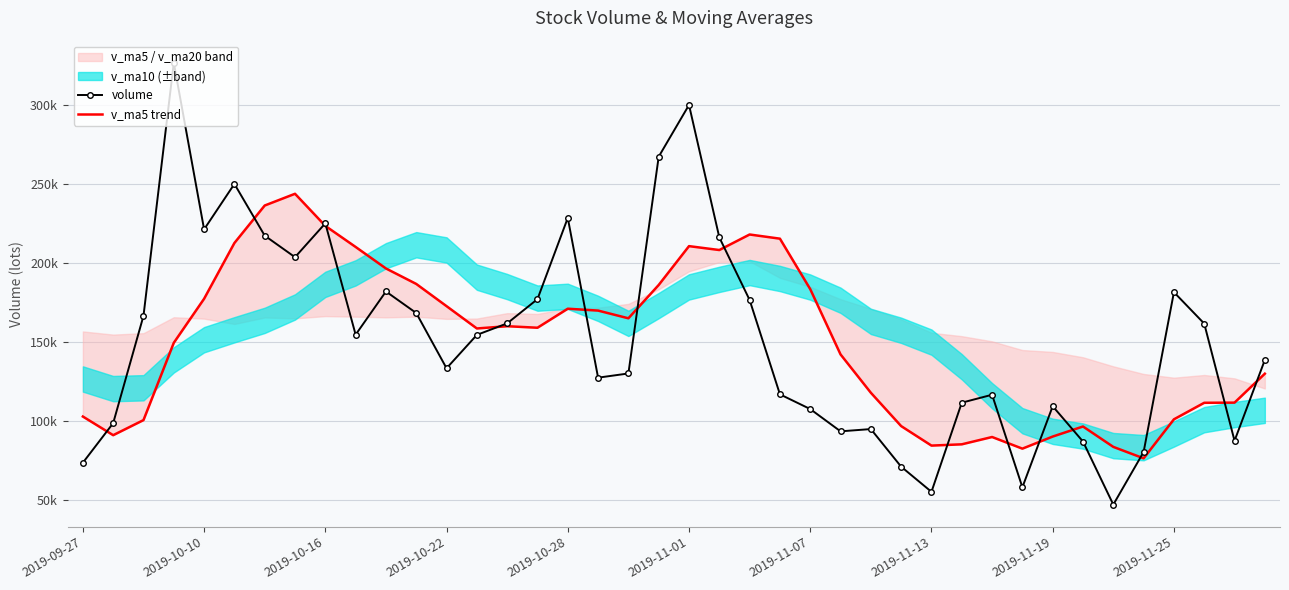

The volume series shows 168269.1 at 11. True or false?

True